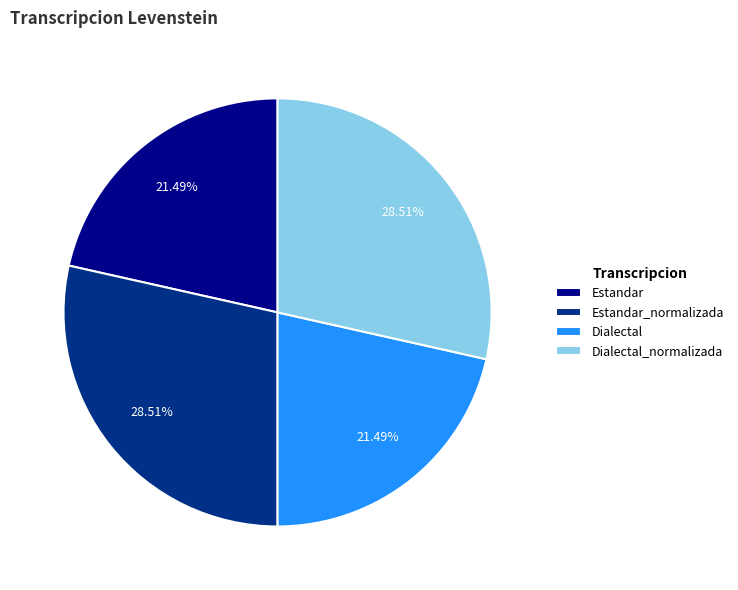

How many slices are in this pie chart?

4